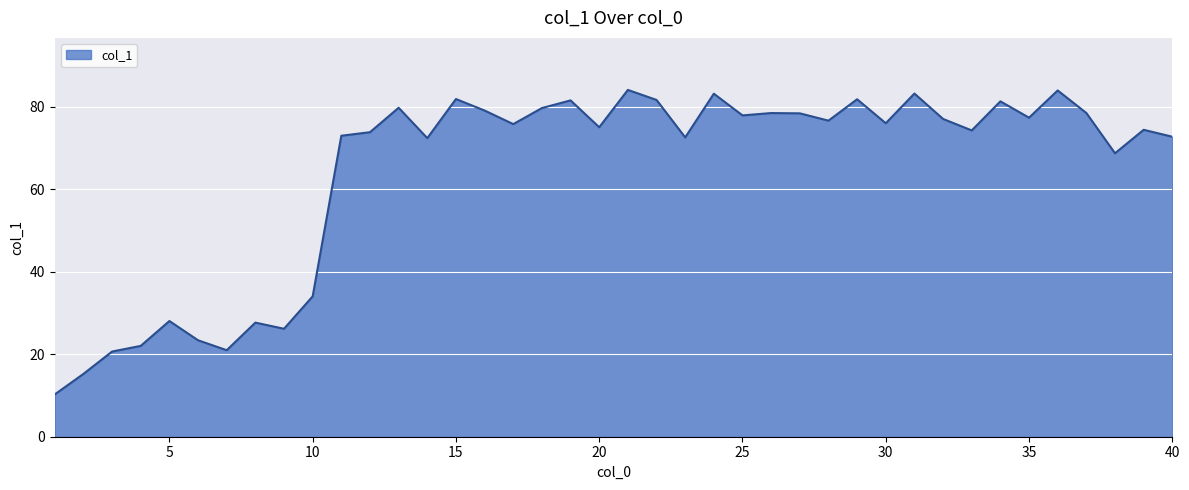

Count the number of data series in this chart.

1